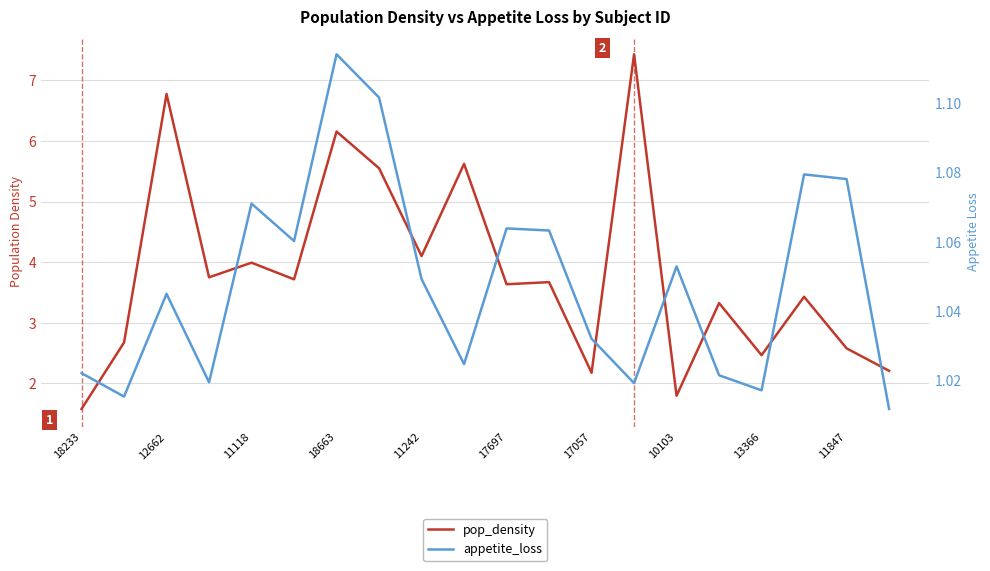

At which category does the chart reach its peak across all series?

13